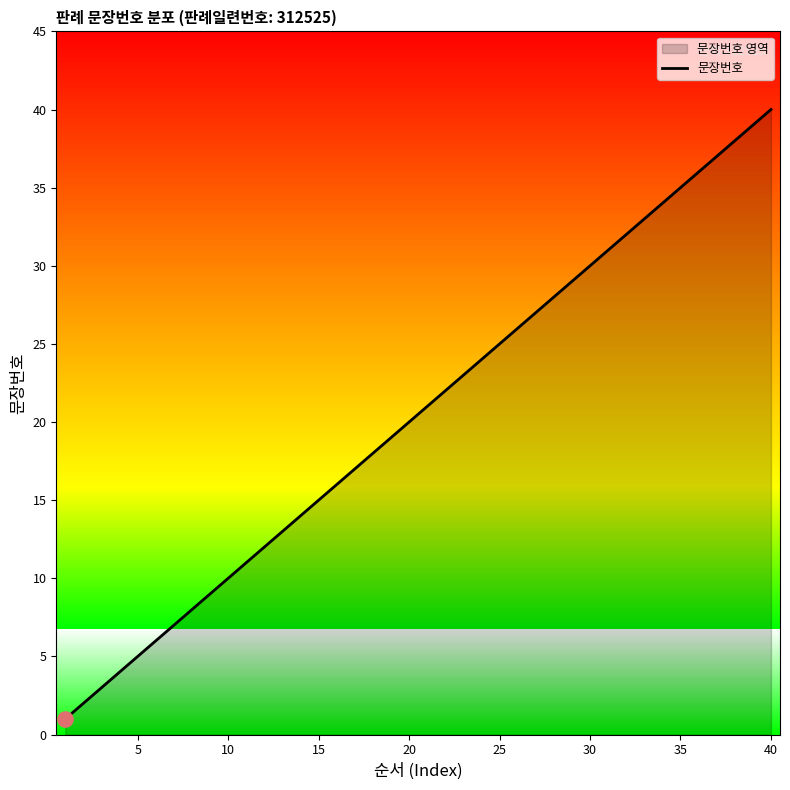

At which label does 문장번호 reach its peak?

40